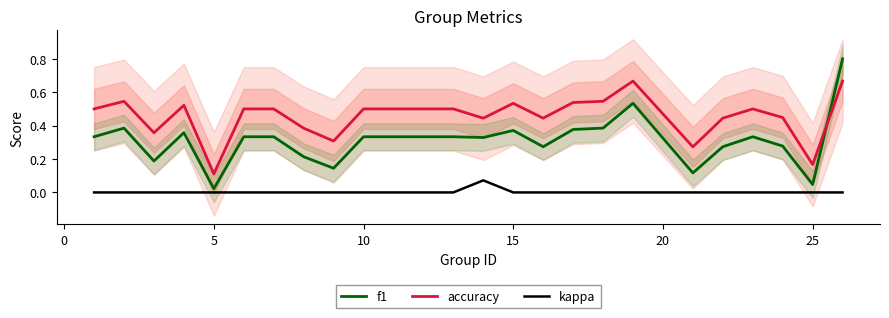

How many intersections are there between f1 and accuracy?

1